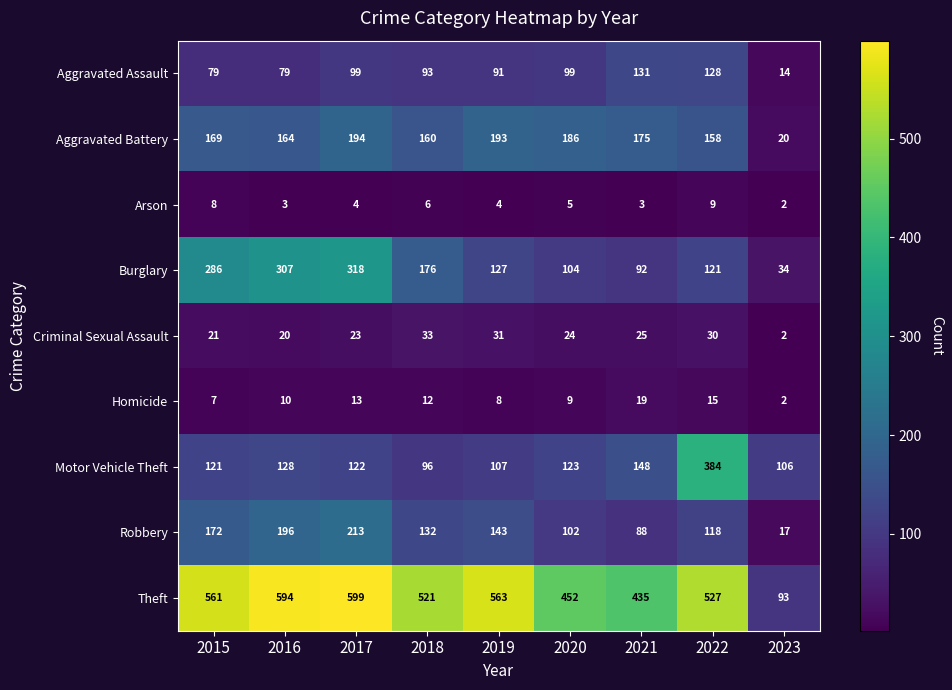

What is the difference between the Burglary values at 2017 and 2021?

226